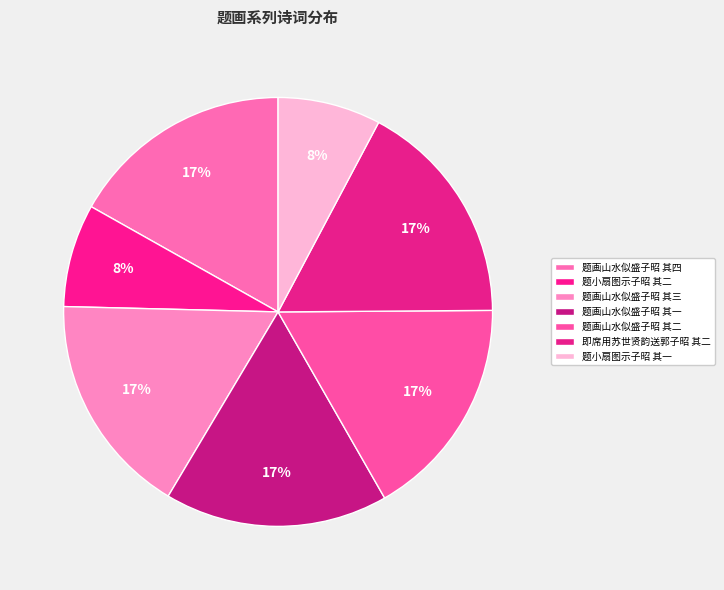

Is there any slice that represents more than half of the pie?

No